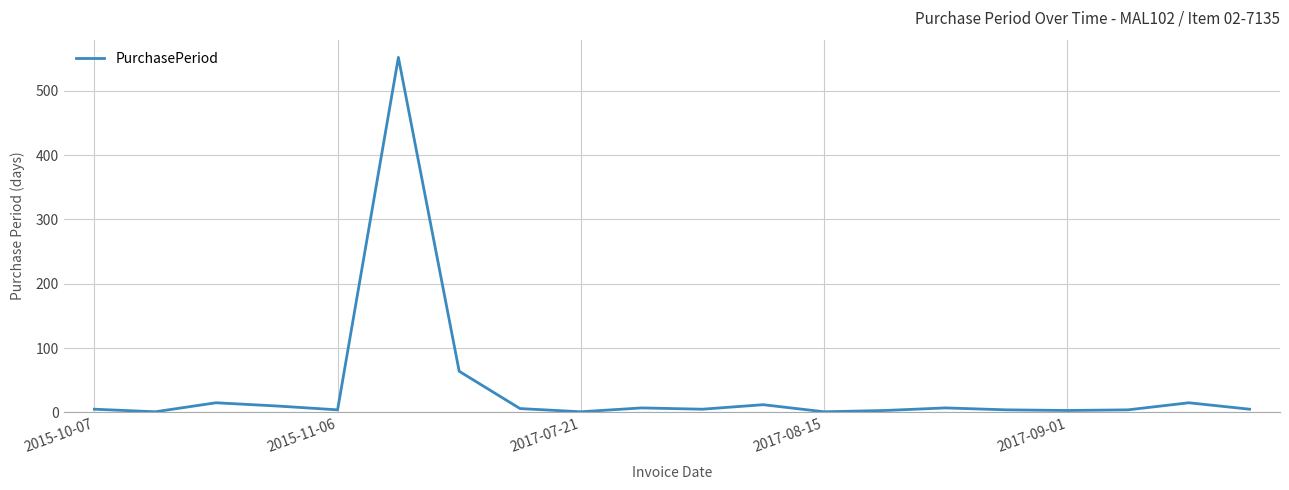

What is the difference between the maximum and minimum values?

551